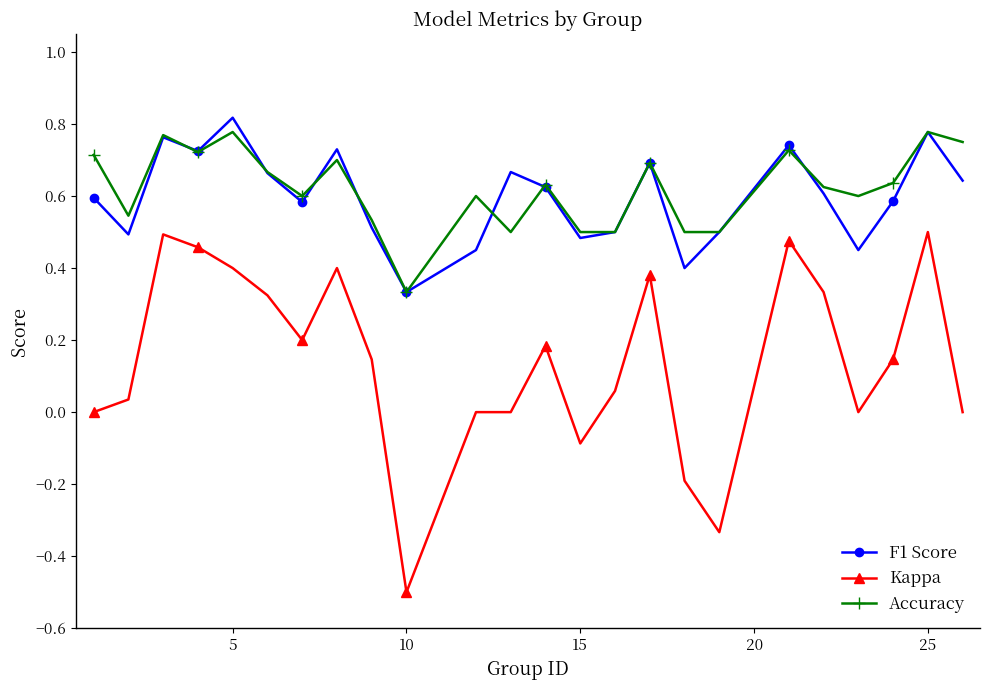

True or false: F1 Score has more than 1 points higher than both neighbors.

True